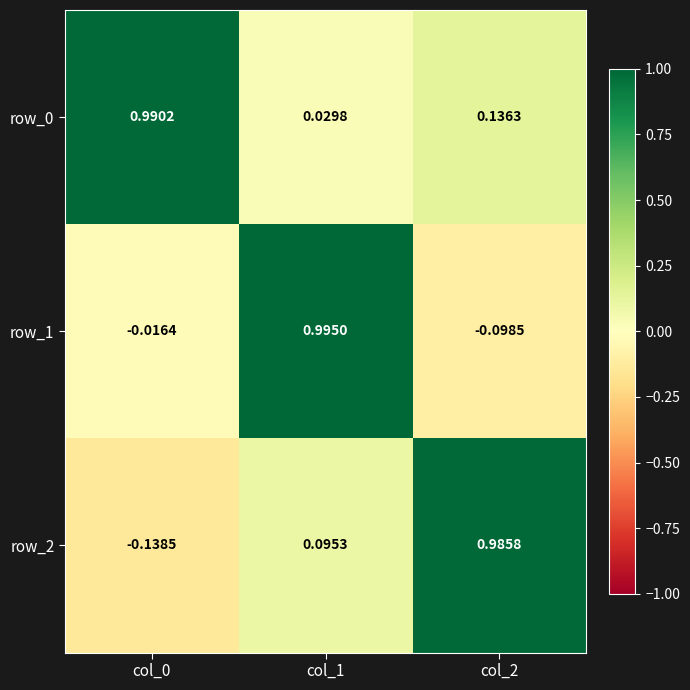

Is the value of row_0 at col_1 greater than the value of row_2 at col_1?

No